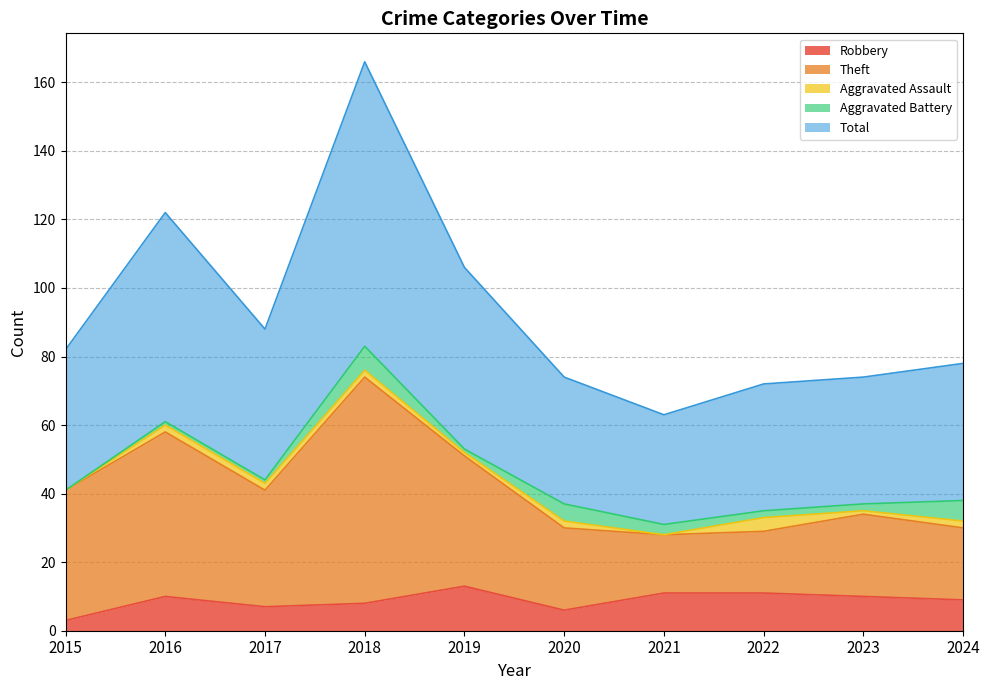

True or false: Total and Theft cross at least once.

False